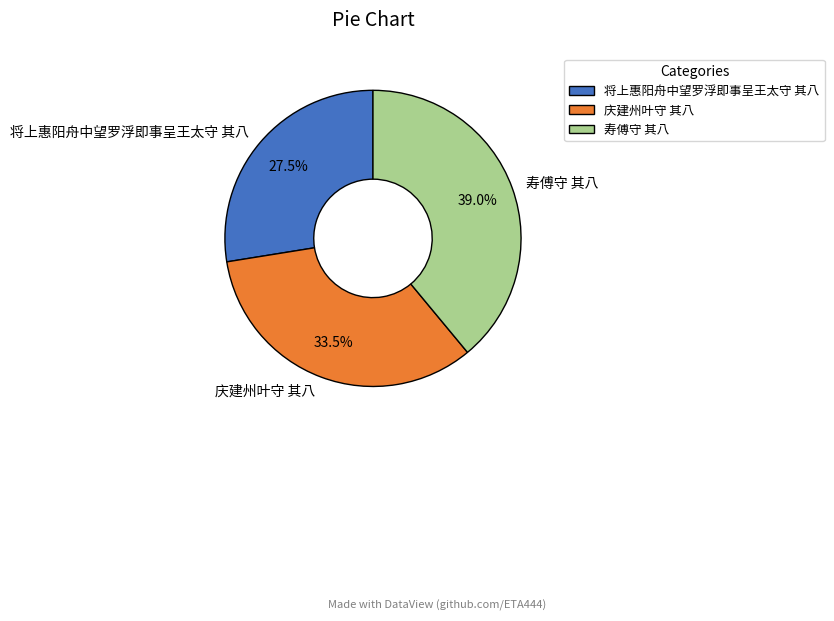

How many segments does this pie chart have?

3